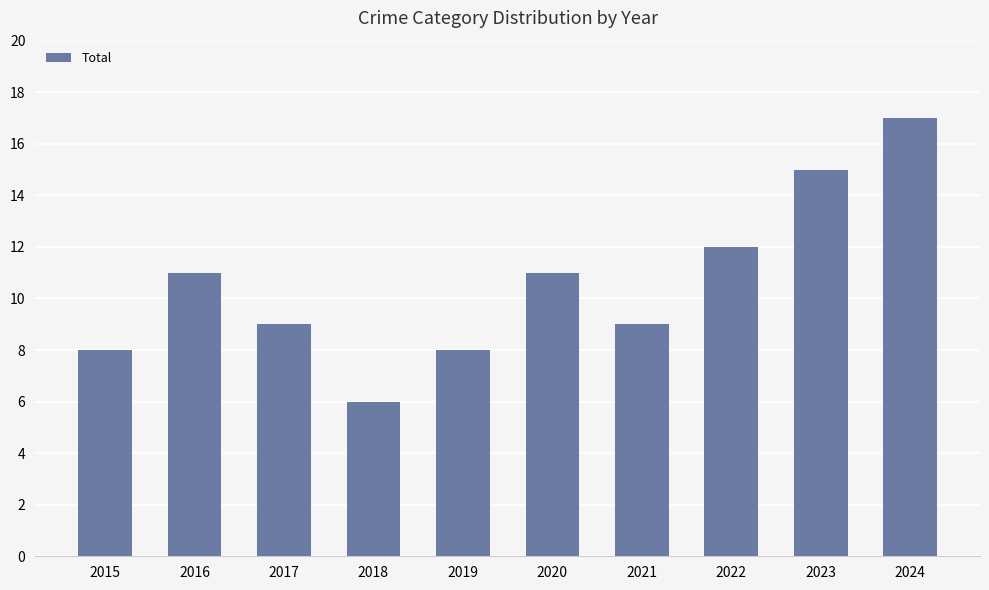

What is the value of the 5th bar from the left?

8